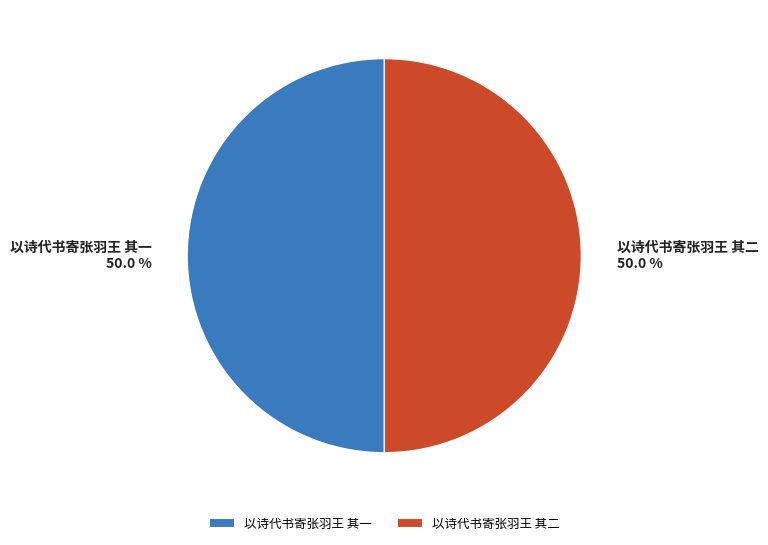

Do 以诗代书寄张羽王 其二 and 以诗代书寄张羽王 其一 together represent more than half of the pie?

Yes